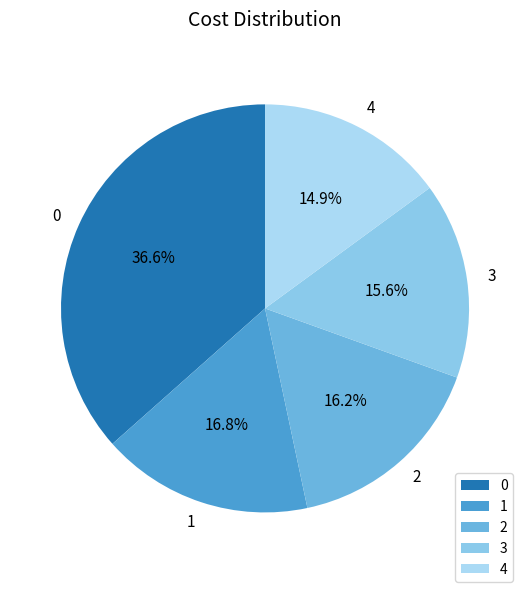

How many segments does this pie chart have?

5